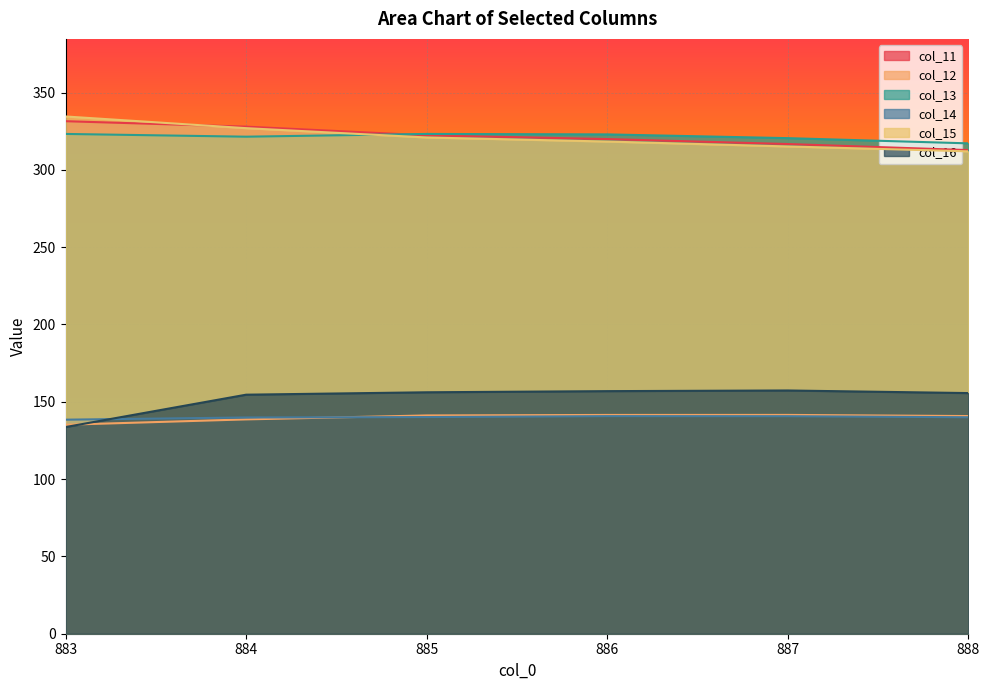

What is the minimum value for col_14?

138.4